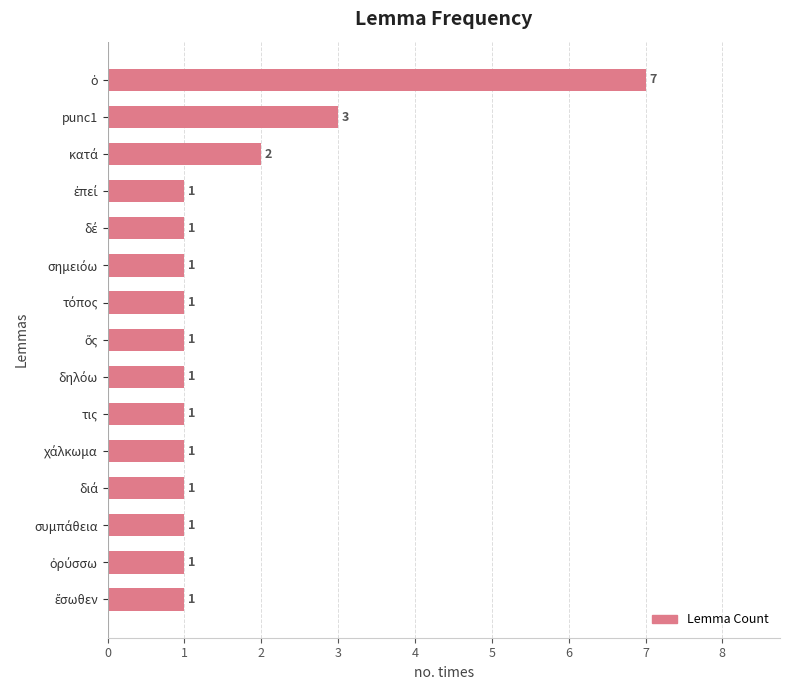

Where is the data nearest to the value 4?

punc1